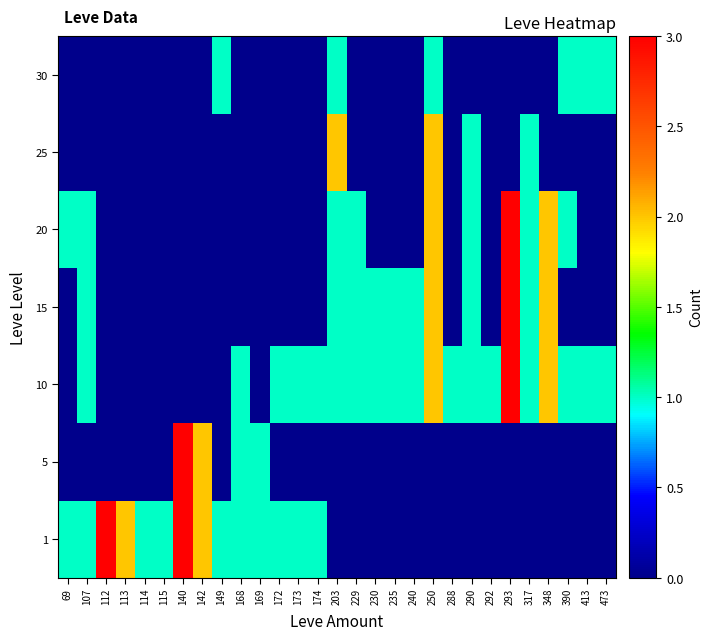

What is the total value across all series at 114?

1